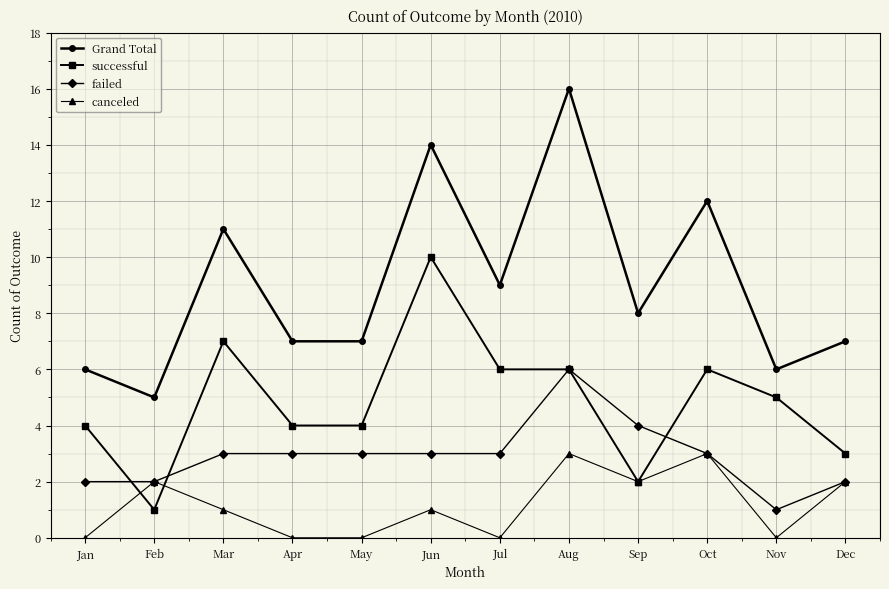

What is the difference between the highest and lowest values at Oct?

9